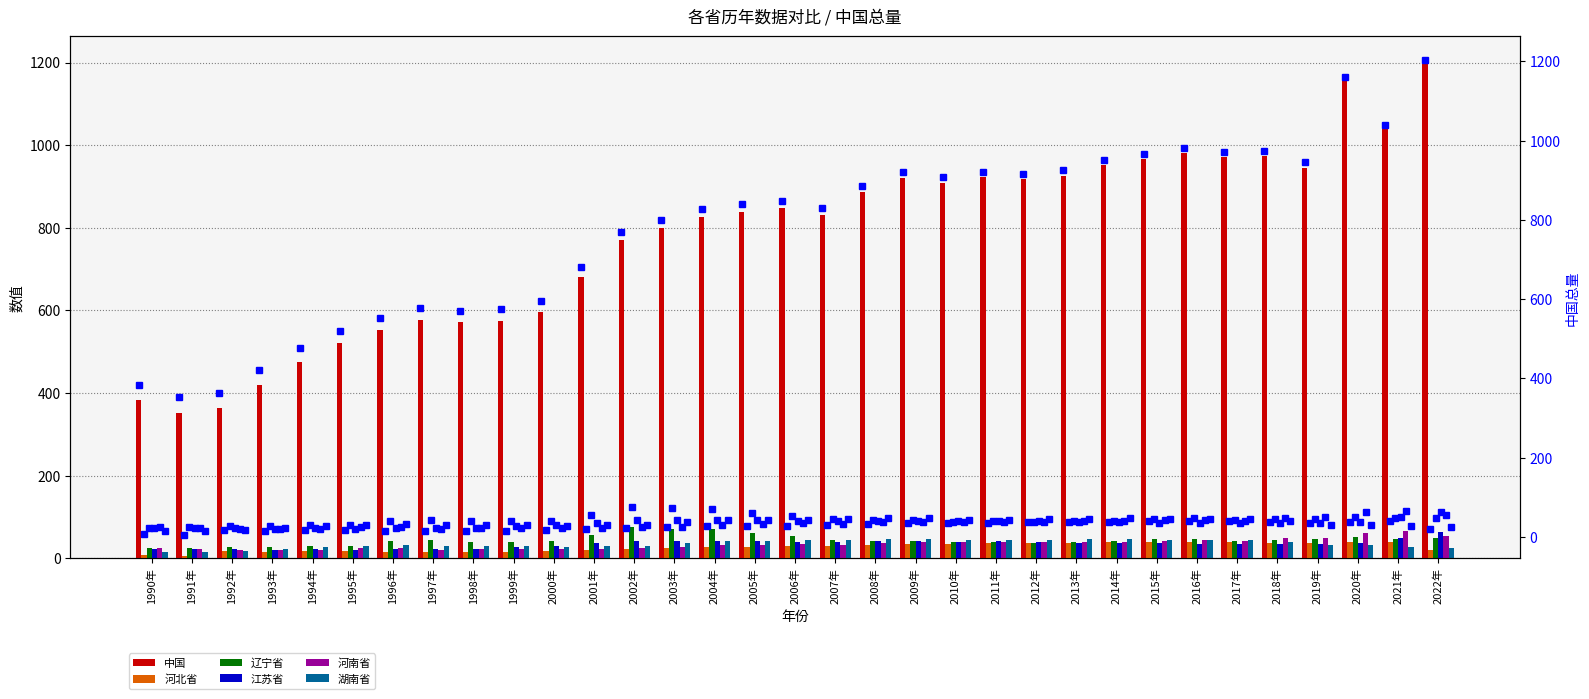

At which label does 河南省 first exceed 33?

2005年